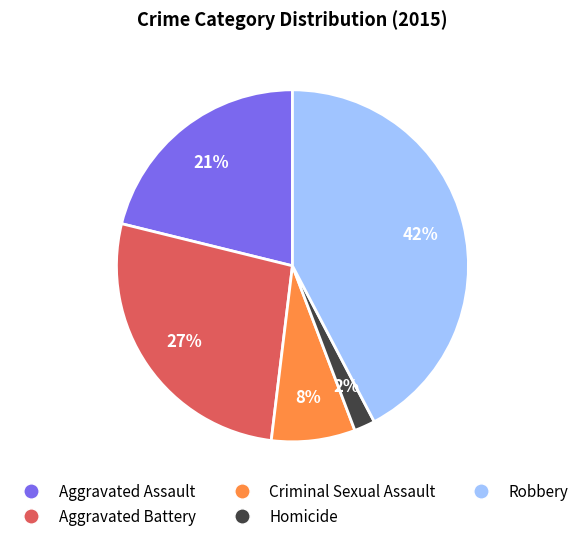

Is Criminal Sexual Assault the majority of the pie?

No